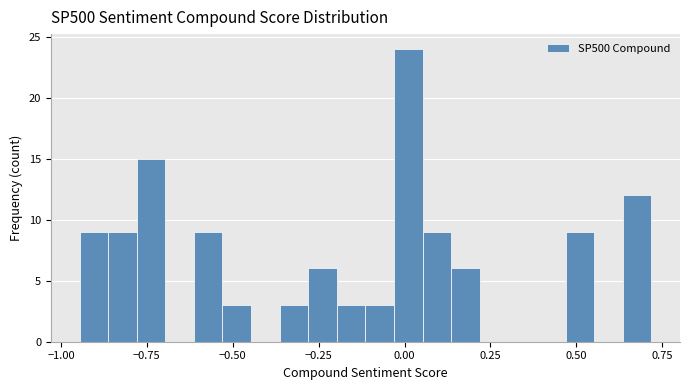

Around what value on the x-axis is the tallest bar? Give the approximate position of its centre, as read against the axis.

0.00